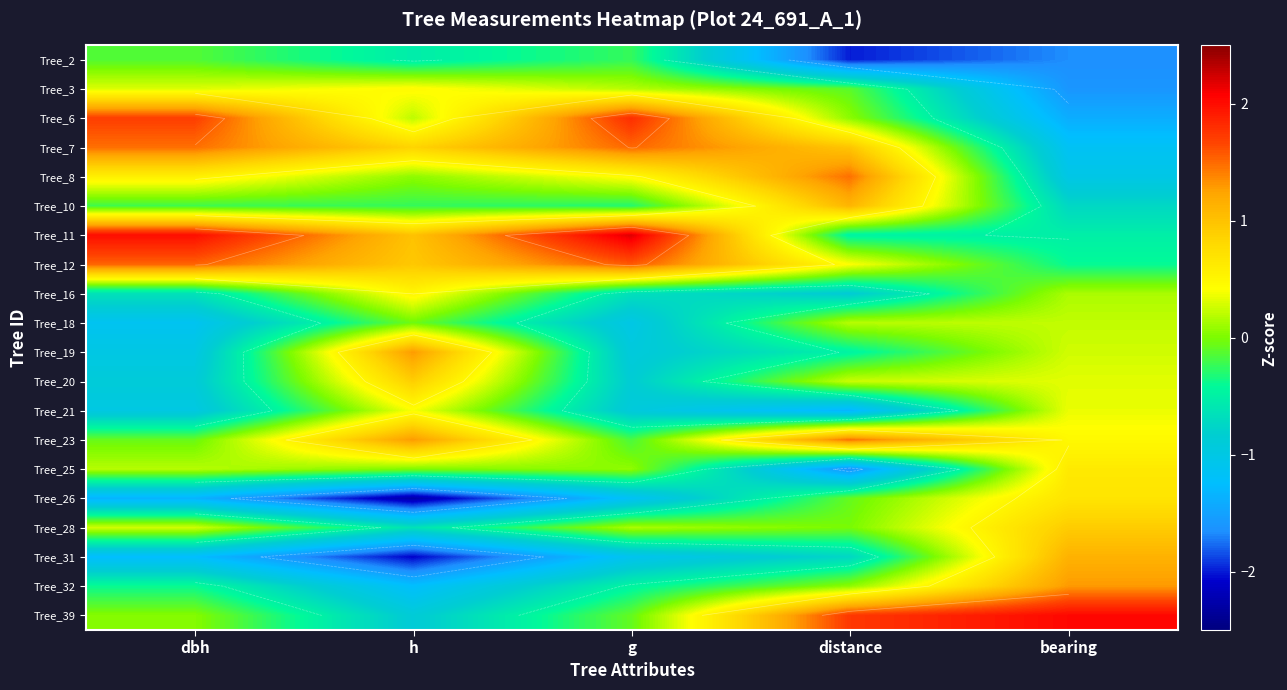

At distance, list the series in order from smallest to largest.

Tree_2, Tree_25, Tree_21, Tree_16, Tree_31, Tree_11, Tree_19, Tree_3, Tree_26, Tree_28, Tree_6, Tree_32, Tree_18, Tree_20, Tree_12, Tree_7, Tree_10, Tree_8, Tree_23, Tree_39